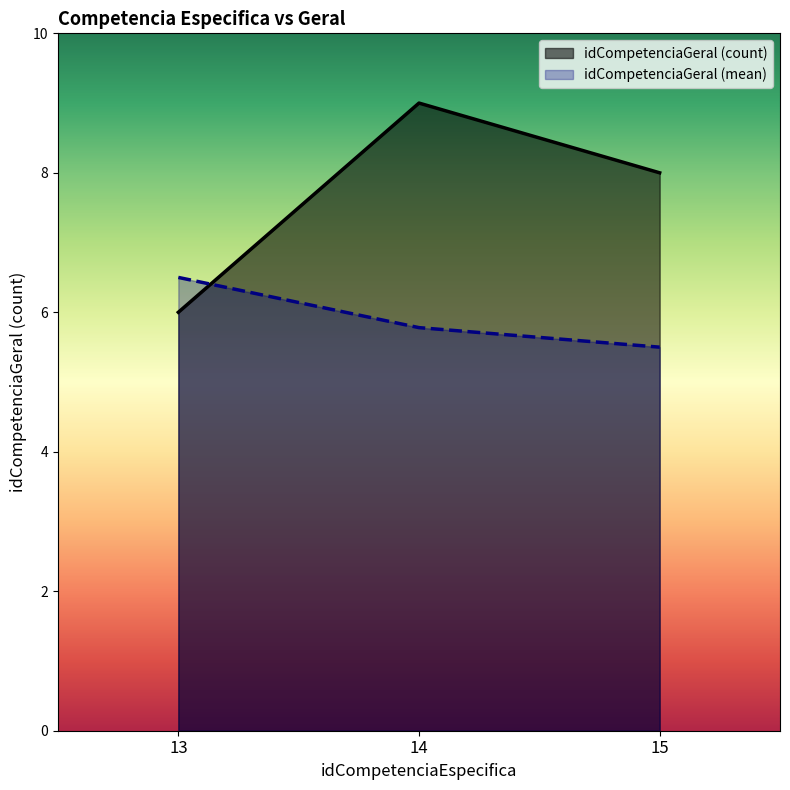

Which has a higher value, 15 or 15?

15